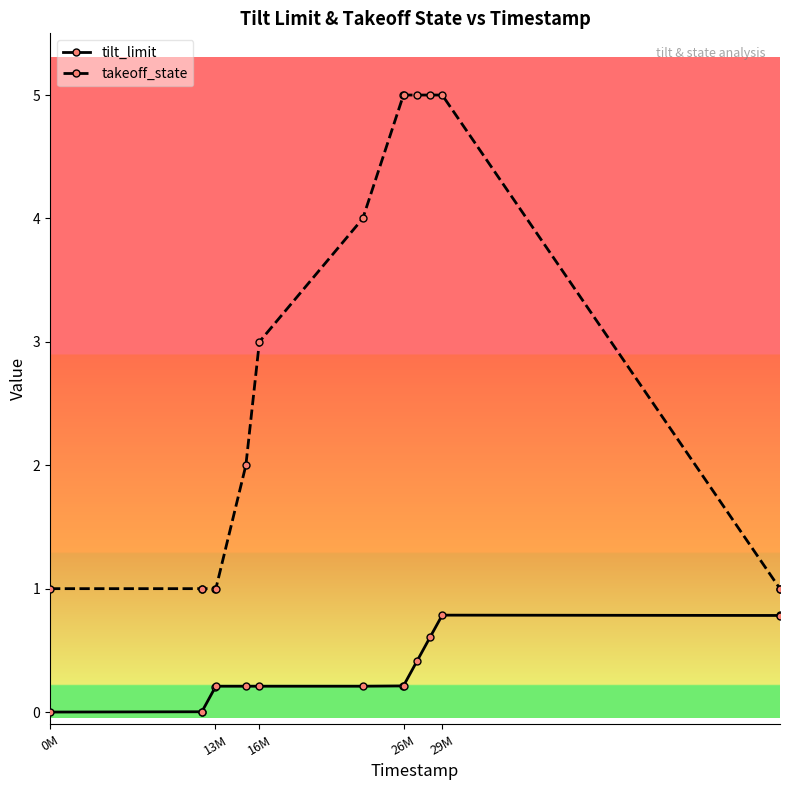

Rank the series by their maximum value, from highest to lowest.

takeoff_state, tilt_limit